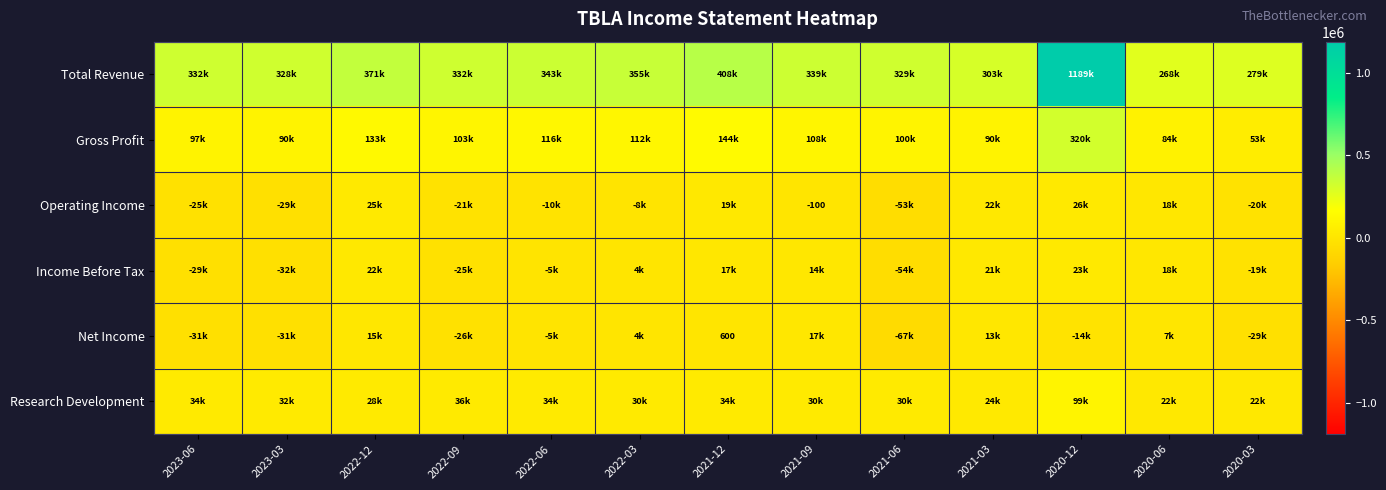

What is the difference between the highest and lowest values at 2023-06?

363300